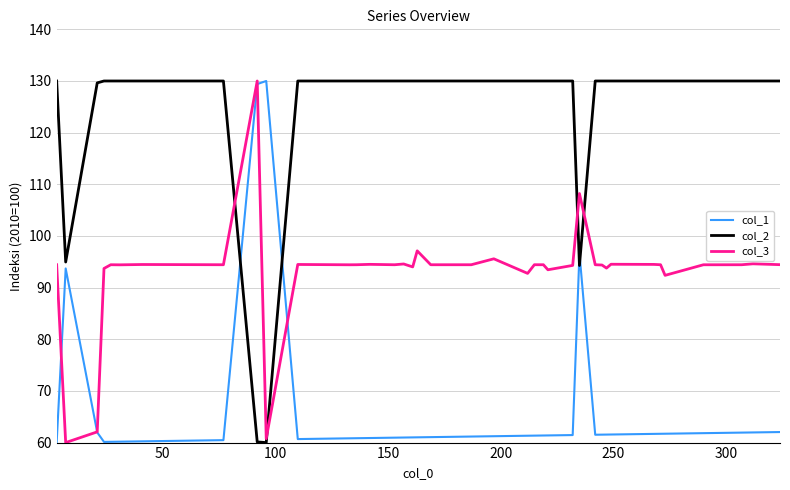

At how many categories does at least one series exceed 65?

40